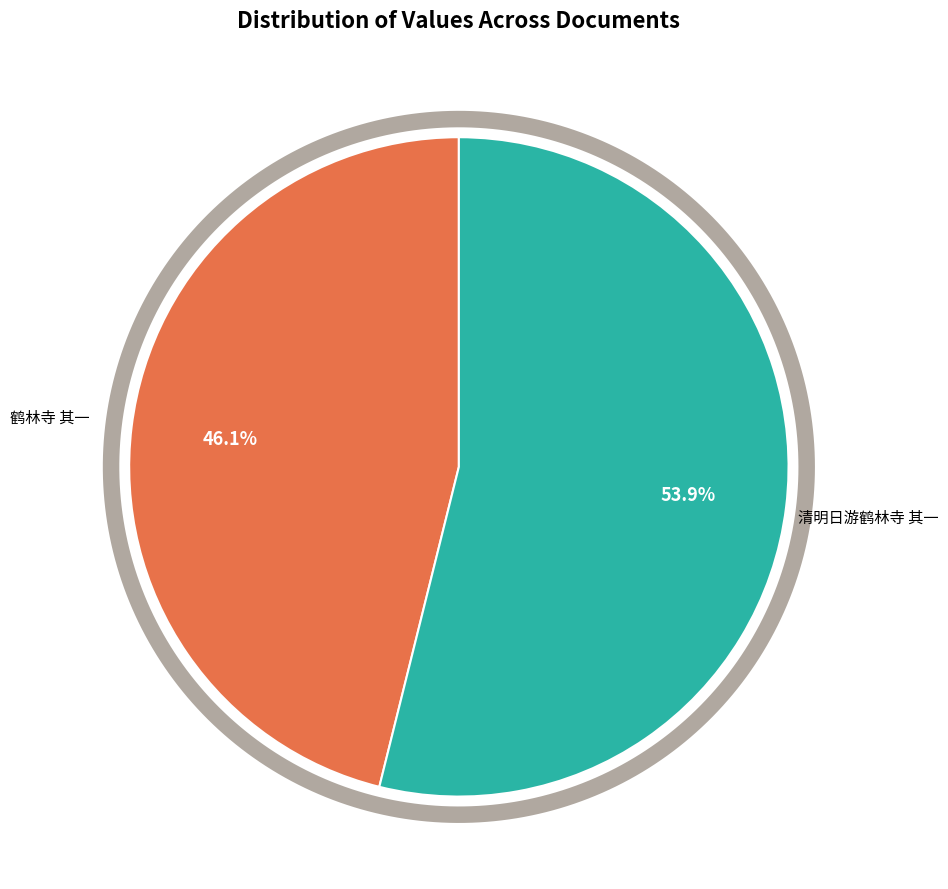

What is the ratio of the value at 清明日游鹤林寺 其一 to the value at 鹤林寺 其一?

1.2